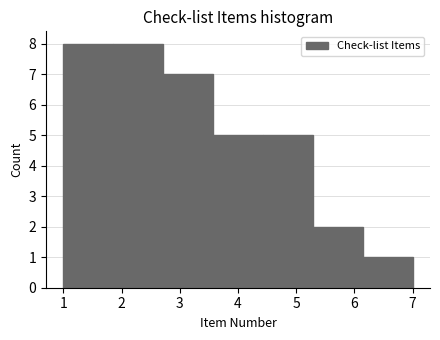

Reading left to right, transcribe this chart: for each bar, give the range it covers on the x-axis and its height. Neither the bar edges nor the heights are printed on the chart, so give them approximately, as read against the axes.

1.0 to 1.9: 8
1.9 to 2.7: 8
2.7 to 3.6: 7
3.6 to 4.4: 5
4.4 to 5.3: 5
5.3 to 6.1: 2
6.1 to 7.0: 1